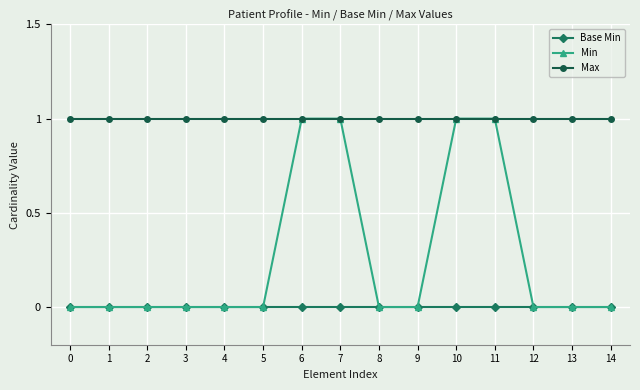

What is the value of the Max point at the 3rd from the left?

1